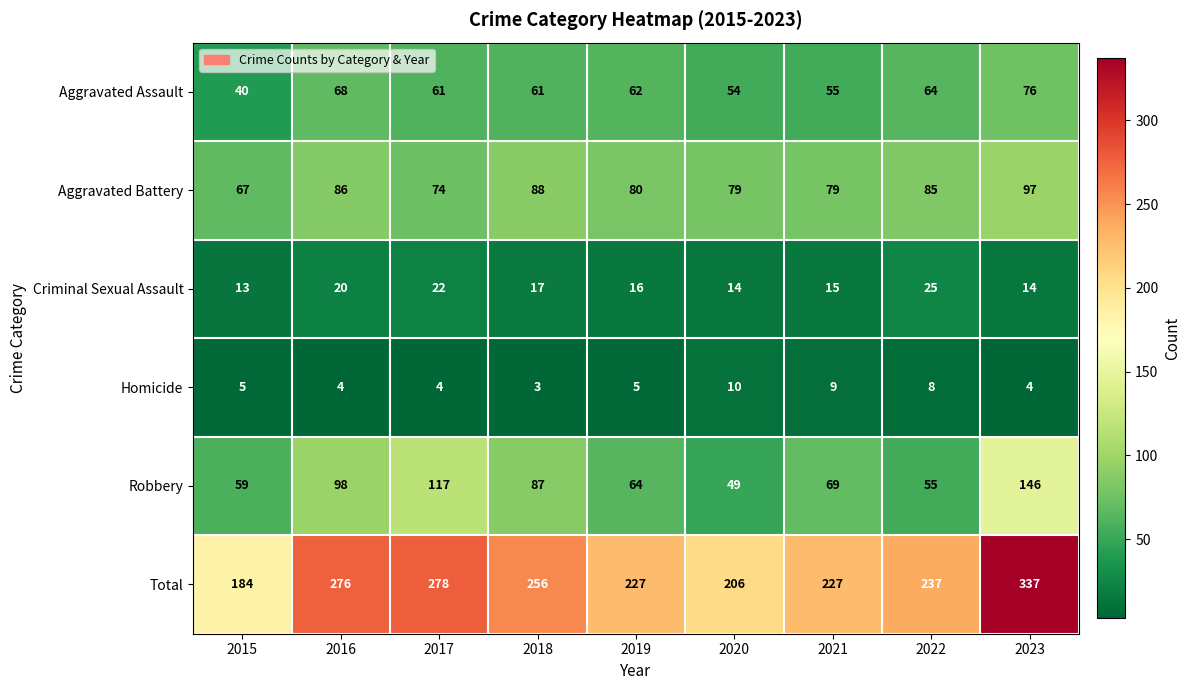

At which category is the sum across all series the highest?

2023